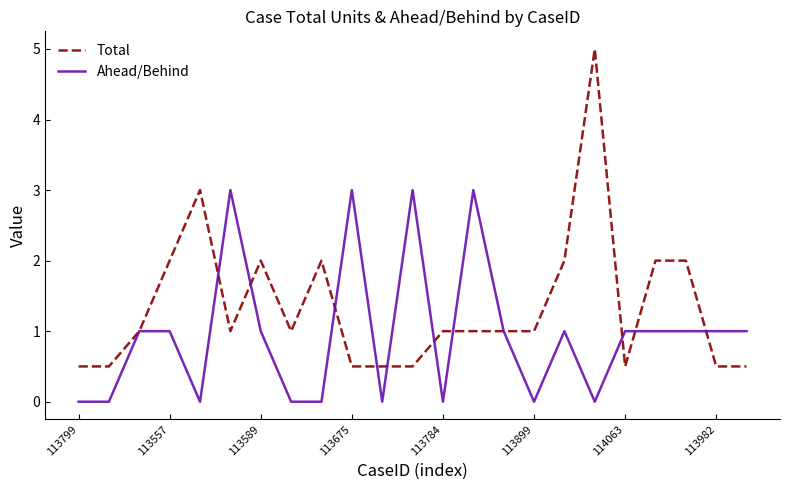

What is the highest value of the Total series?

5.0